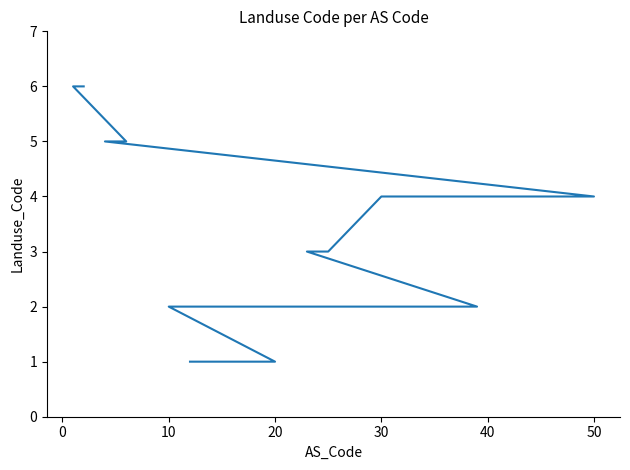

The chart shows a value of 2 at 37. True or false?

False